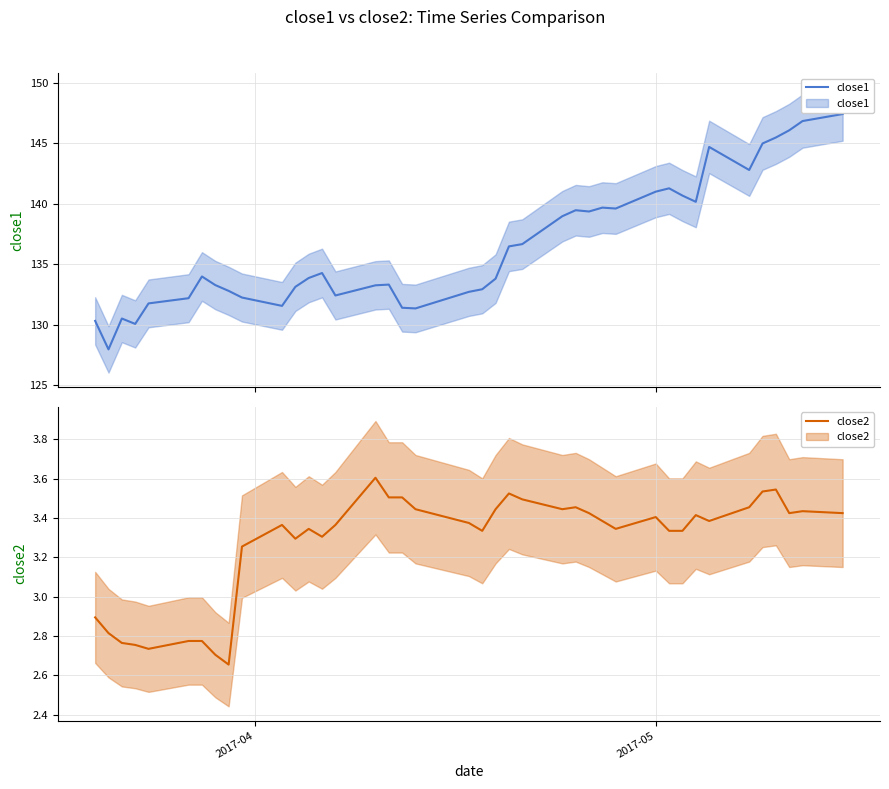

Does the chart display data point markers on the line(s)?

No